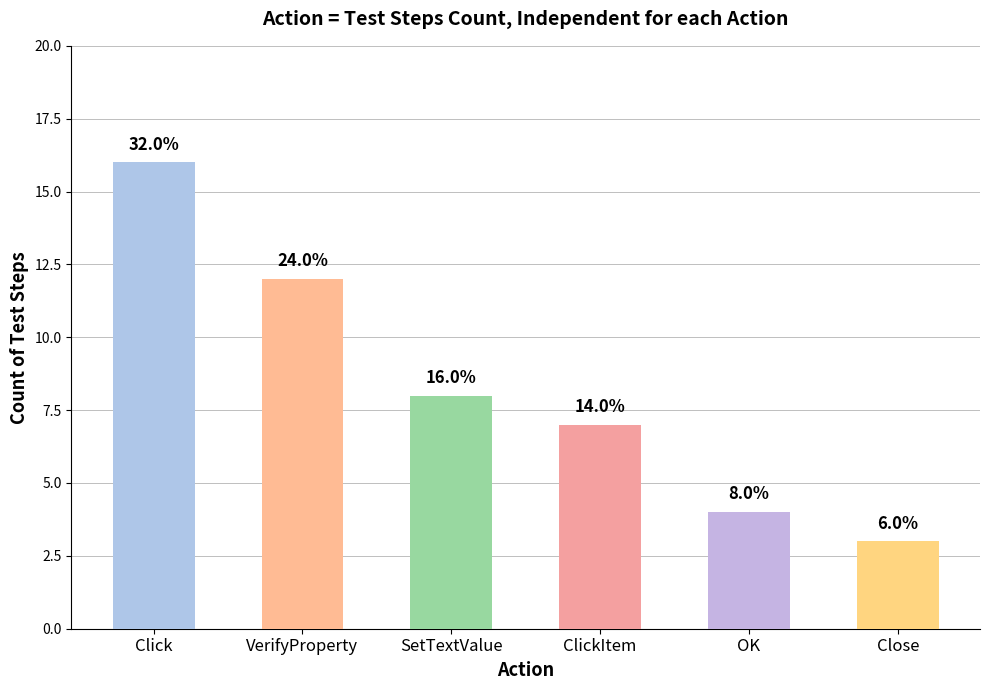

At which category does the chart reach its peak across all series?

Click